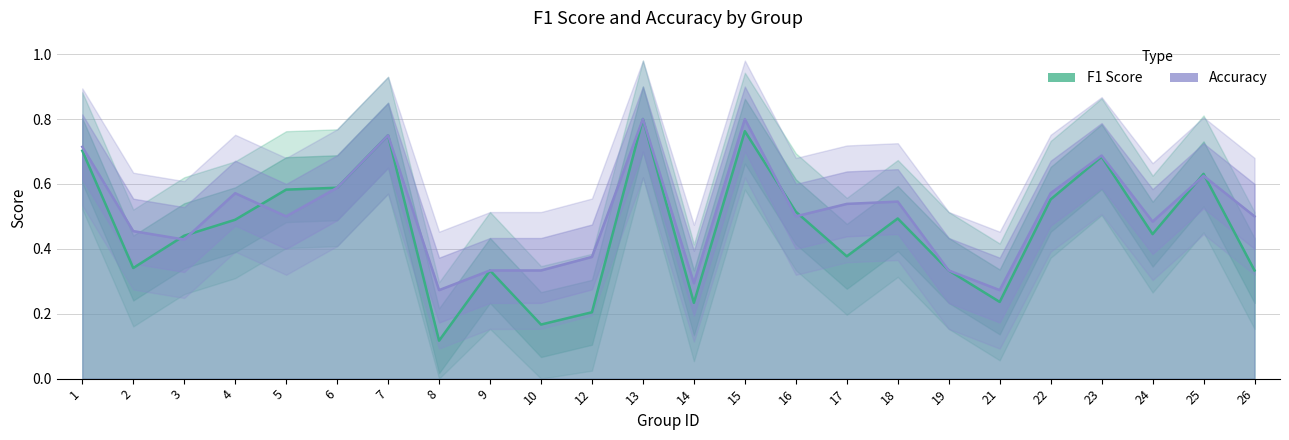

Where is accuracy nearest to the value 0?

8